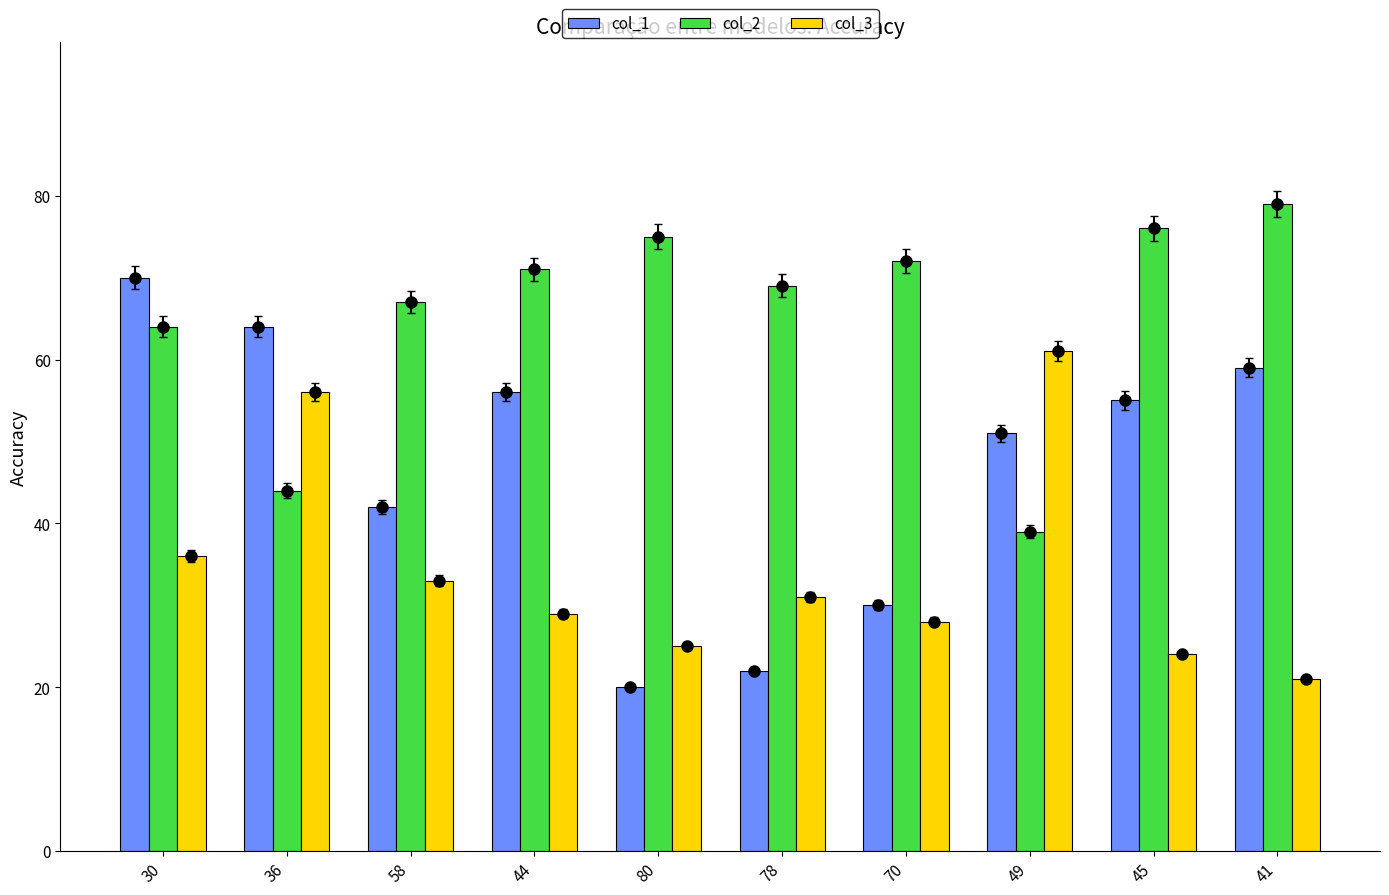

The value of col_3 at 80 is 37. True or false?

False